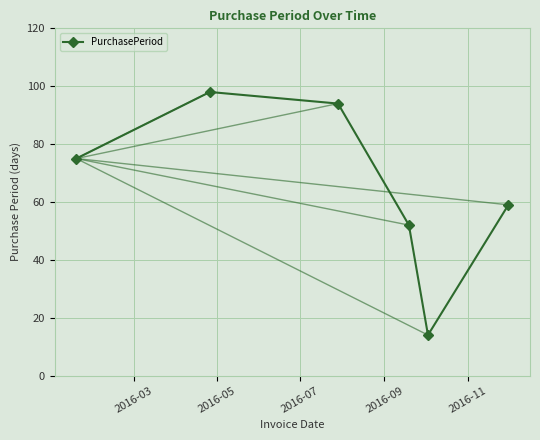

Reading left to right, list all the values displayed in this chart.

75	98	94	52	14	59